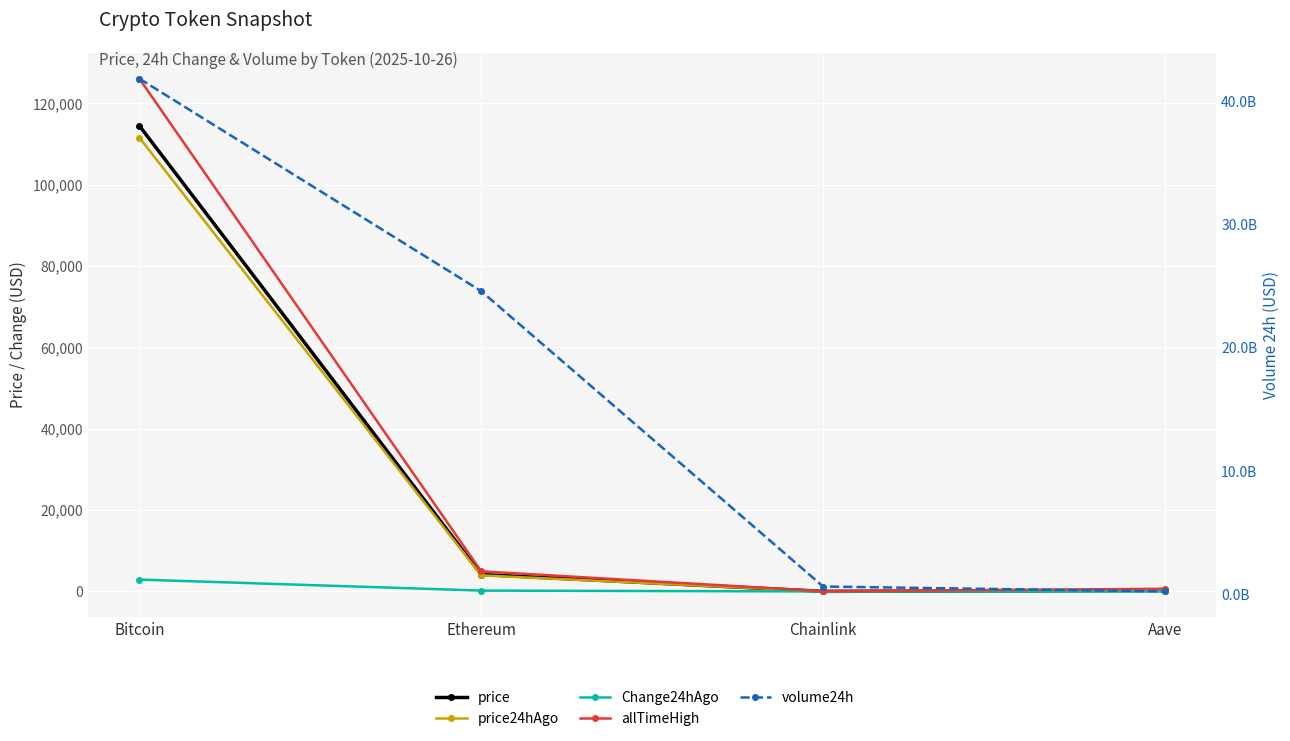

Count the number of categories in the chart.

4